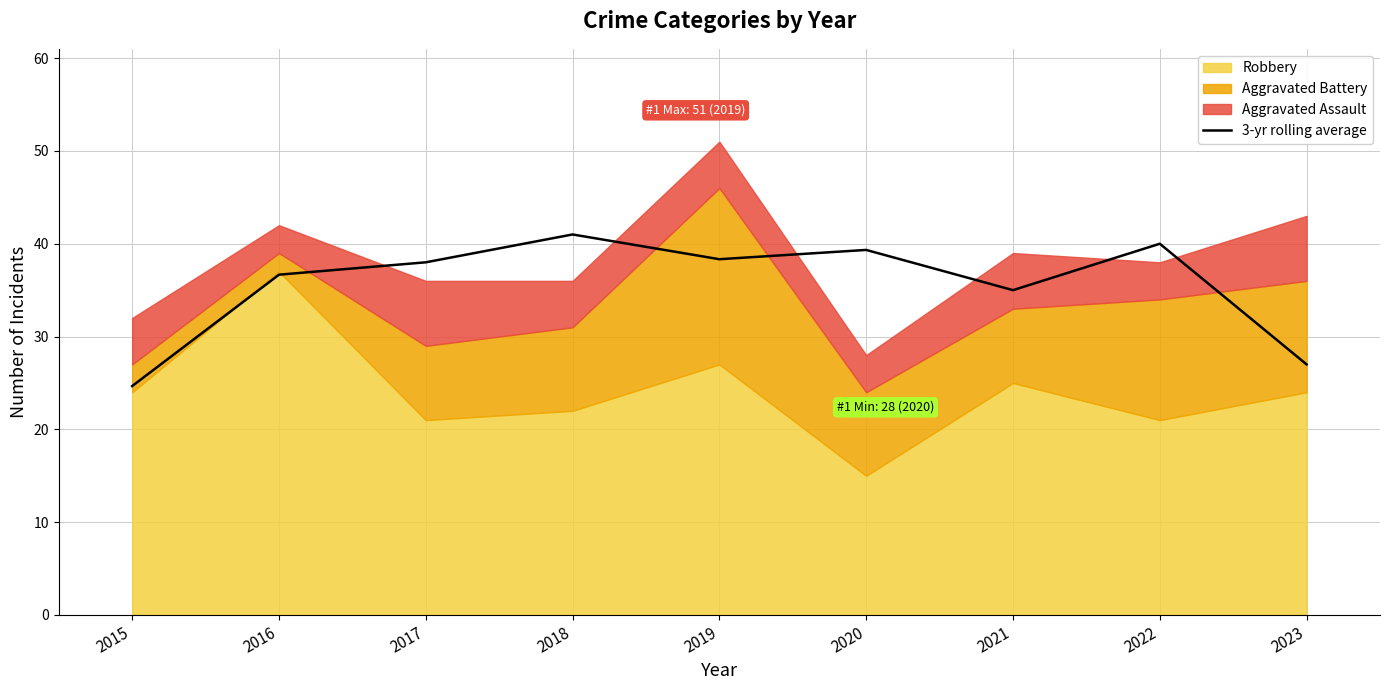

Where is the data nearest to the value 32?

2021